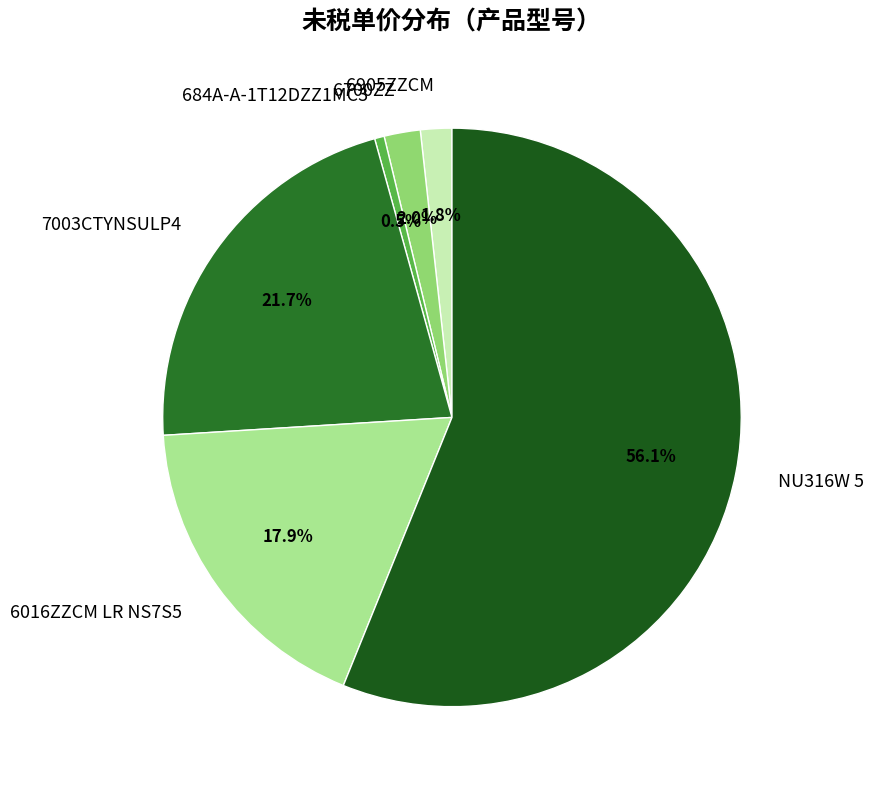

Which slice is the largest?

NU316W 5